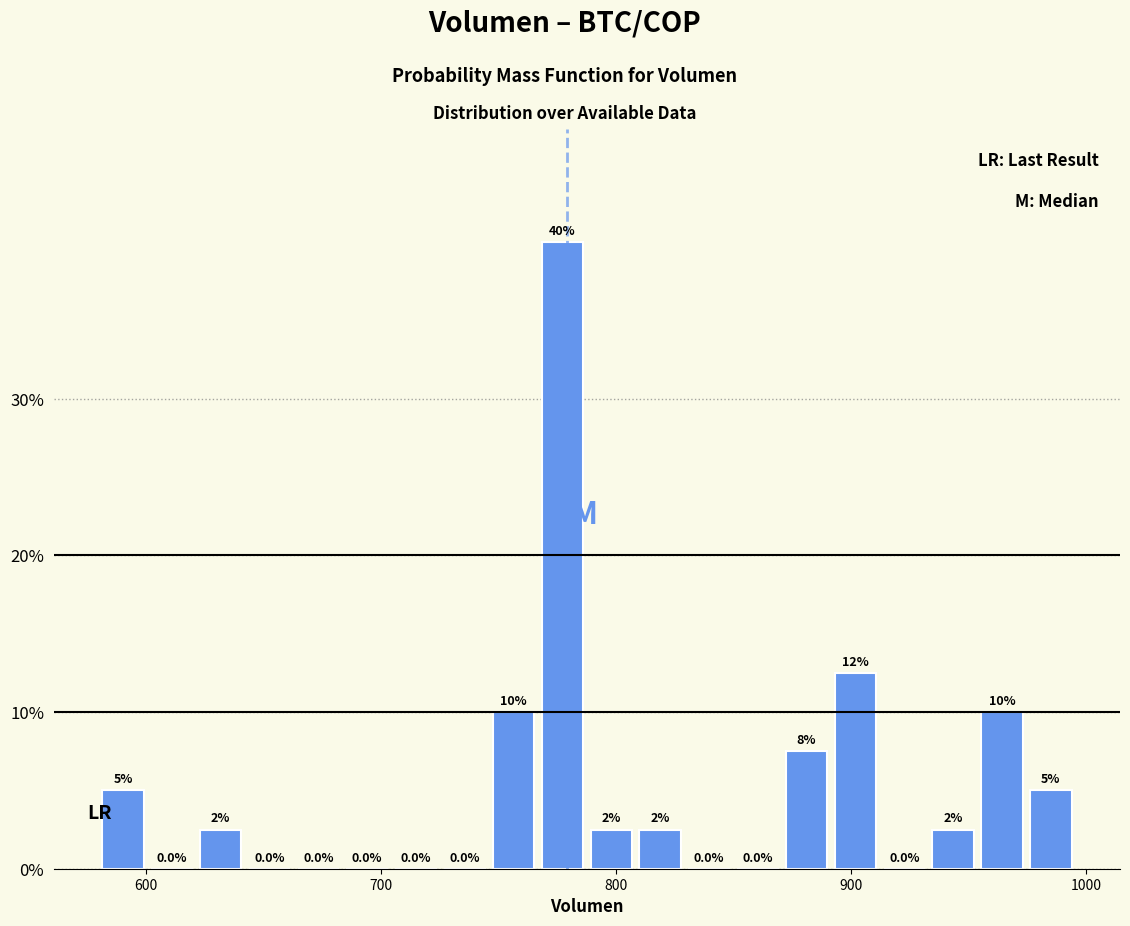

Read against the x-axis, roughly where is the centre of the tallest bar?

780